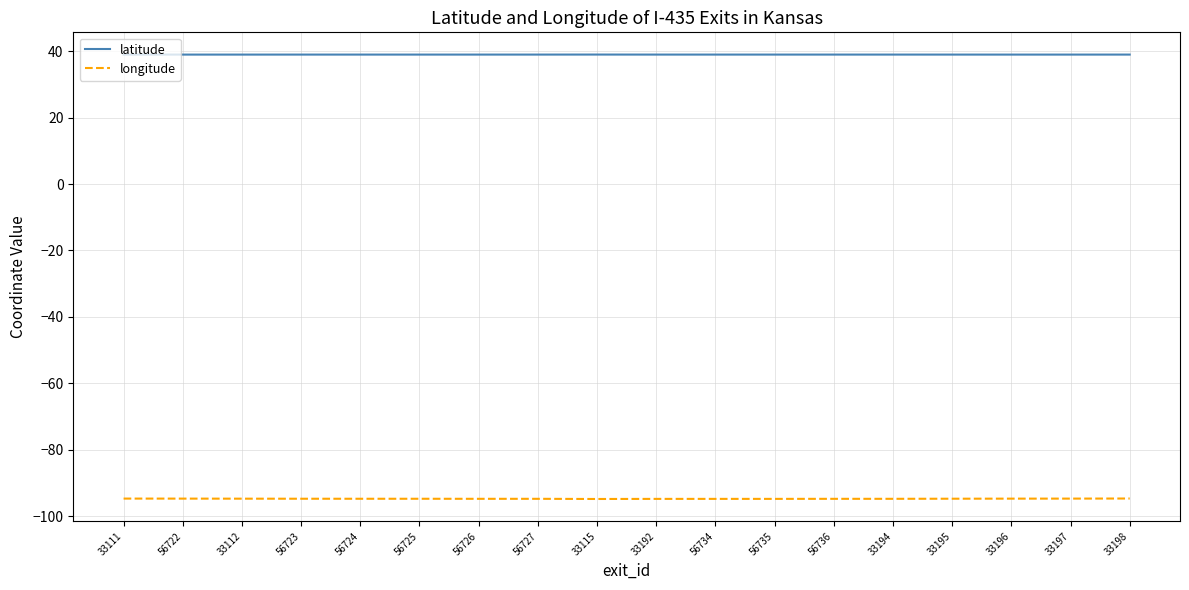

What position from the left is 33115?

9